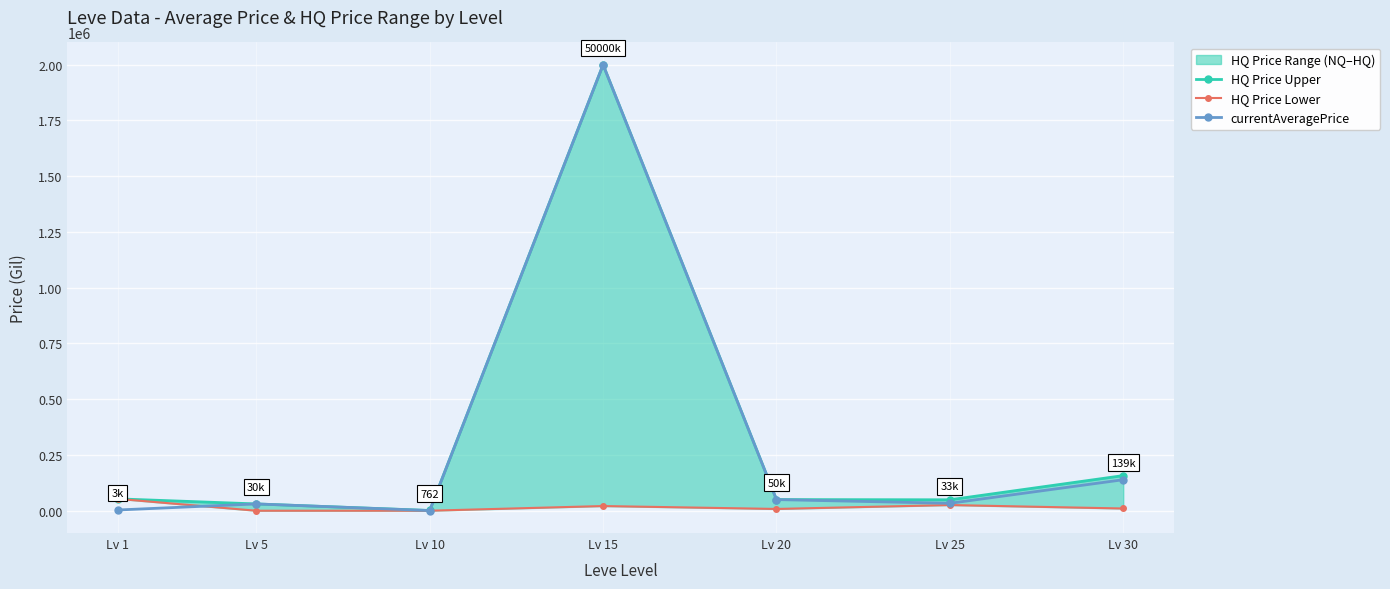

What is the total value across all series at Lv 15?

4021000.0